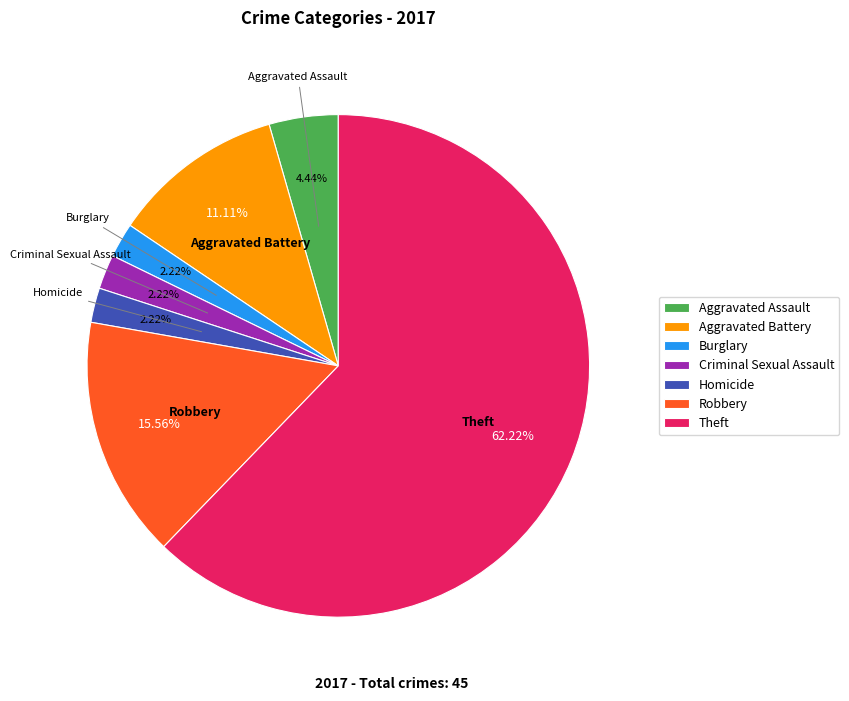

What is the ratio of the value at Aggravated Assault to the value at Homicide?

2.0